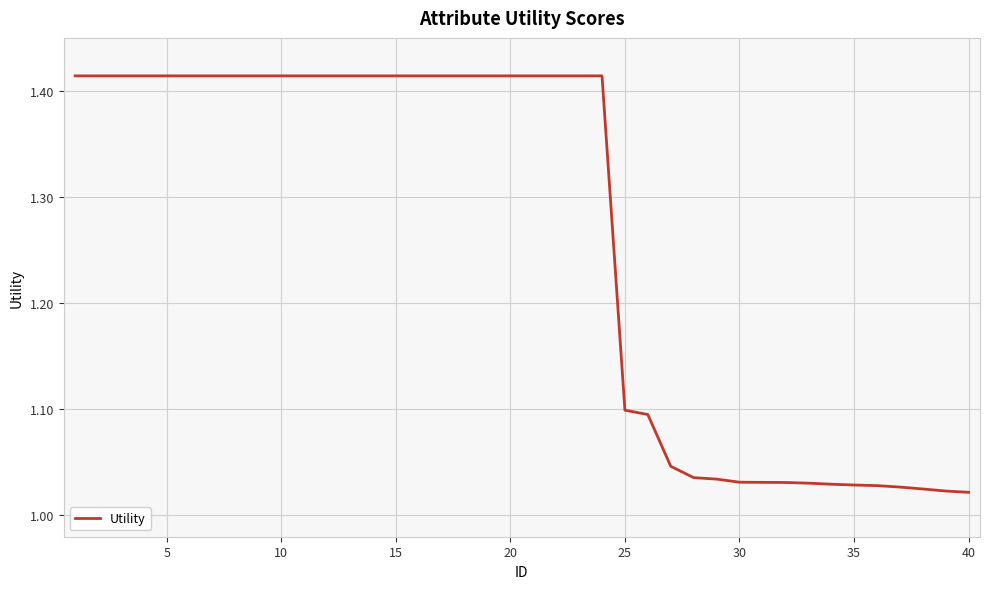

The chart shows a value of 0.4 at 10. True or false?

False